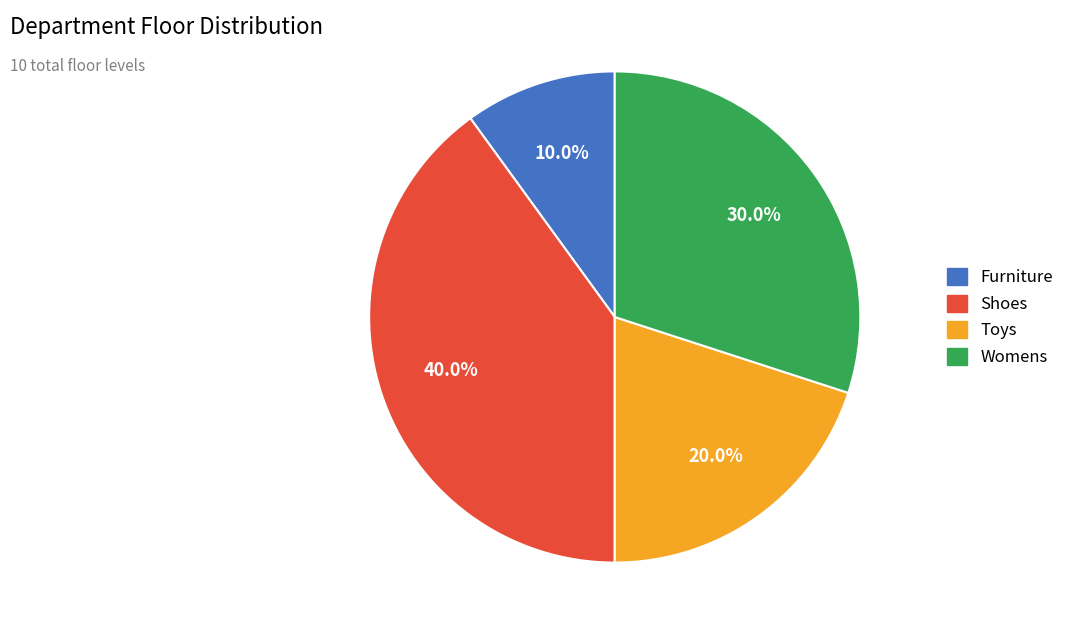

Count the number of slices in the pie.

4